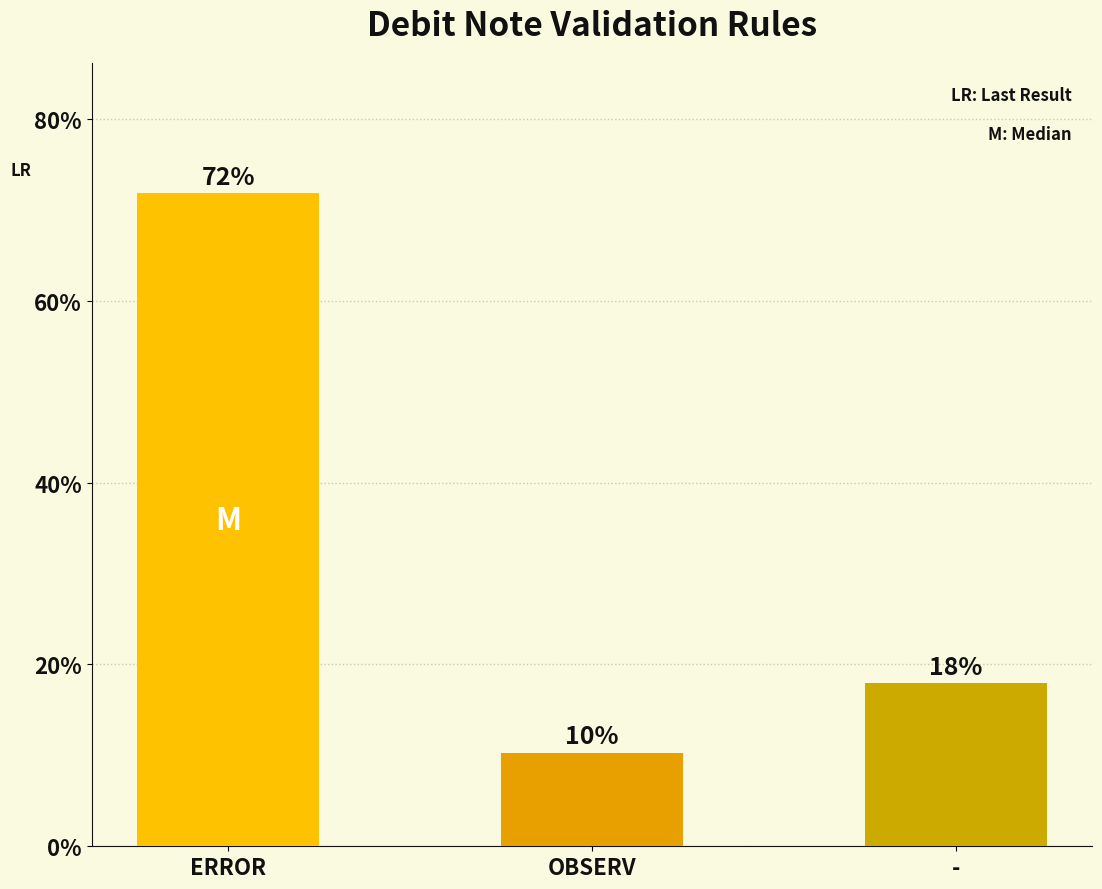

What is the value of the 3rd bar from the left?

17.9